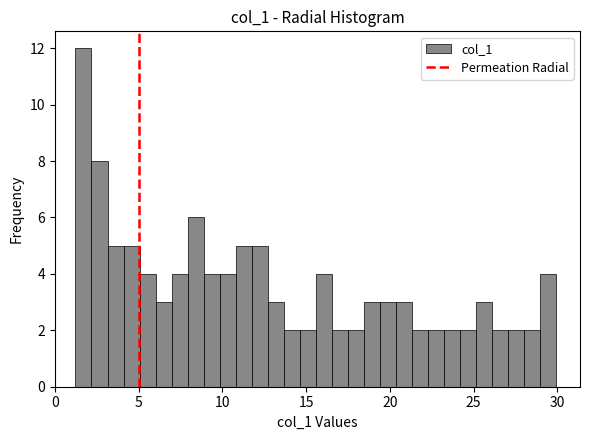

Read against the x-axis, roughly where is the centre of the tallest bar?

1.5